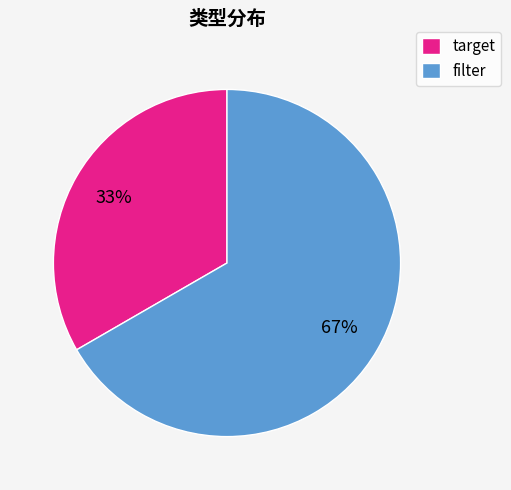

Is there a majority slice in this chart?

Yes